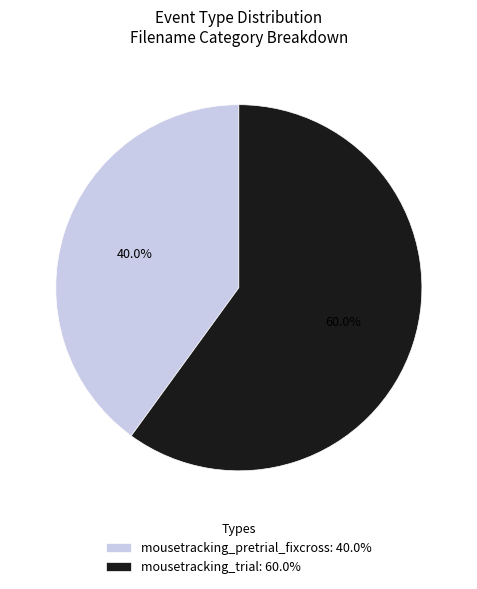

What is the smallest slice in the pie chart?

mousetracking_pretrial_fixcross